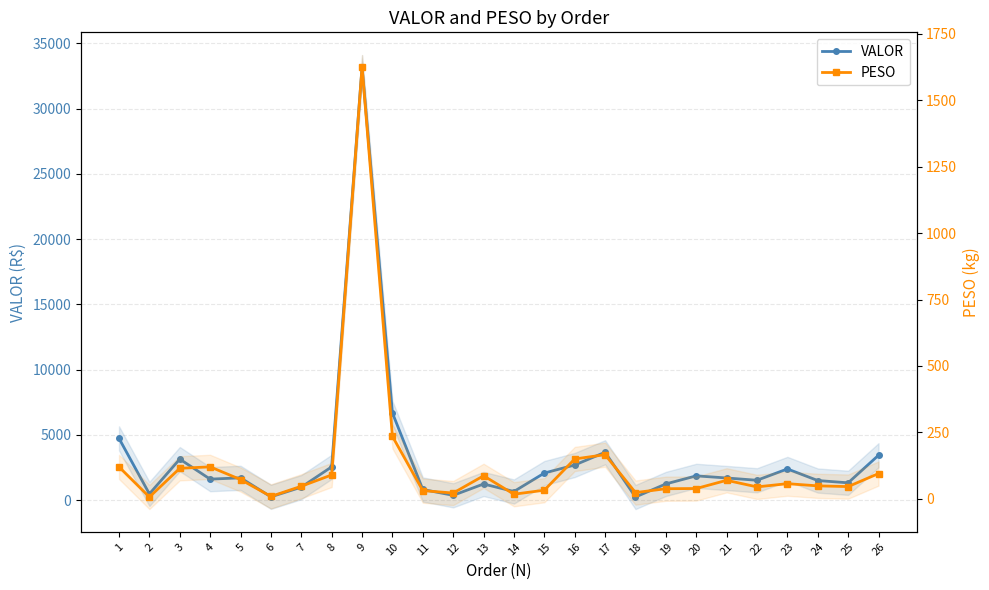

Reading left to right, what are all the values shown in this chart?

VALOR: 1=4739.7	2=487.2	3=3151.7	4=1616.6	5=1717.5	6=262.7	7=1002.2	8=2559.0	9=33179.5	10=6686.6	11=824.5	12=377.3	13=1245.2	14=670.1	15=2083.2	16=2700.2	17=3675.8	18=247.3	19=1250.4	20=1868.4	21=1705.6	22=1529.9	23=2398.4	24=1509.9	25=1335.0	26=3447.8
PESO: 1=120.4	2=7.0	3=115.0	4=120.5	5=72.7	6=9.2	7=47.5	8=90.1	9=1624.2	10=235.2	11=31.0	12=22.0	13=86.8	14=17.5	15=32.6	16=150.1	17=166.2	18=23.6	19=38.2	20=39.0	21=69.8	22=45.1	23=57.2	24=49.0	25=46.2	26=95.3